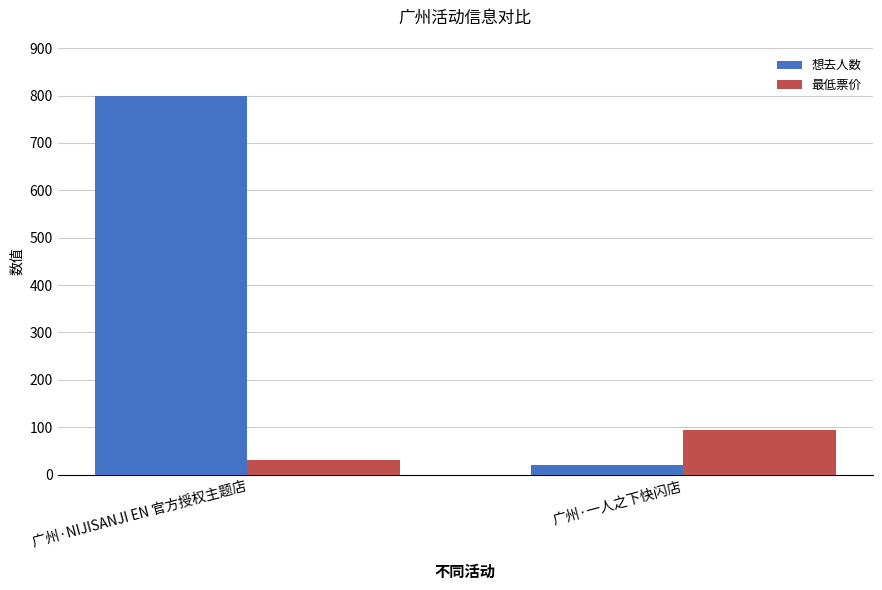

List the series in order of their overall mean, highest first.

想去人数, 最低票价